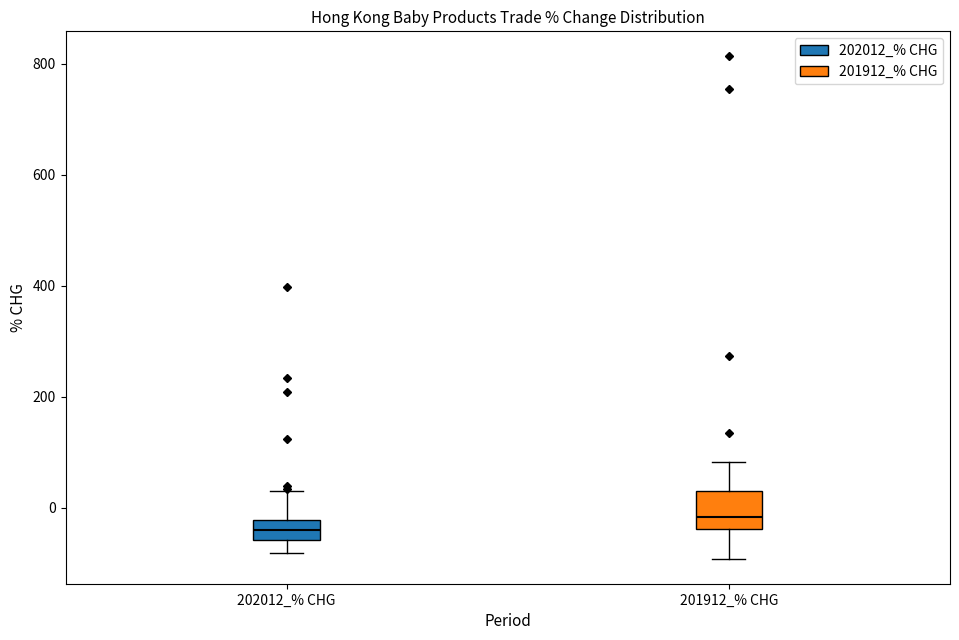

Where is the lower edge of the box for 202012_% CHG on the y-axis? The values are not printed on the chart, so give them approximately, as read against the axis.

-60